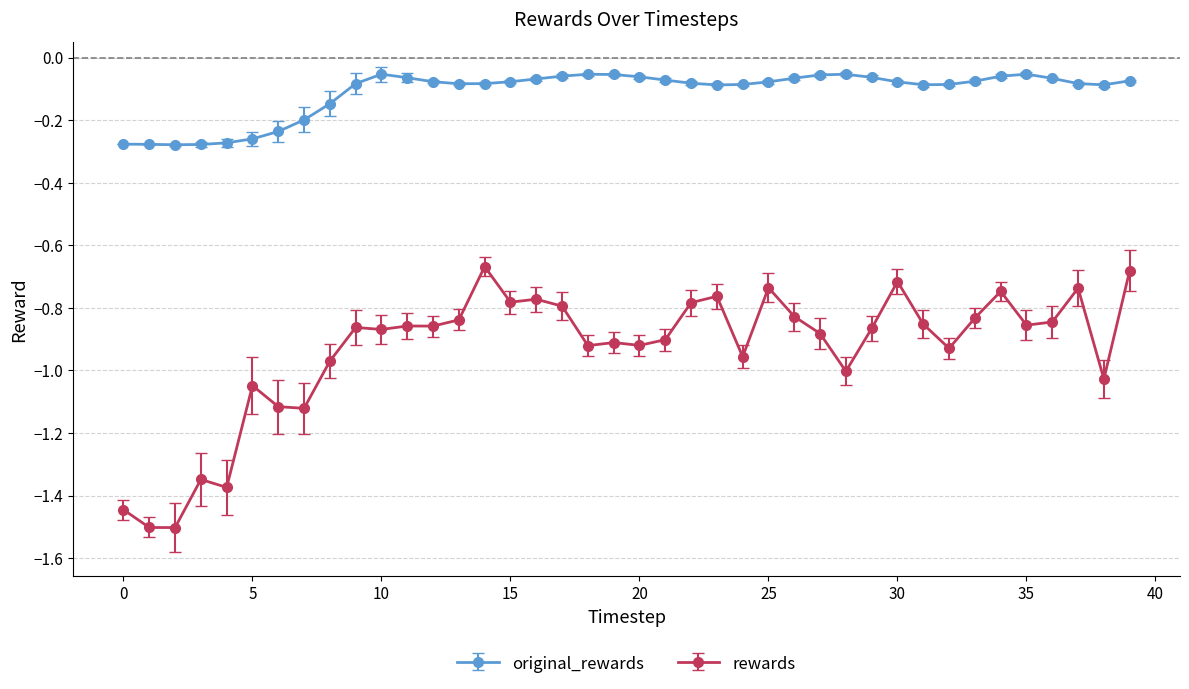

In rewards, how many points are lower than both neighbors (excluding endpoints)?

13